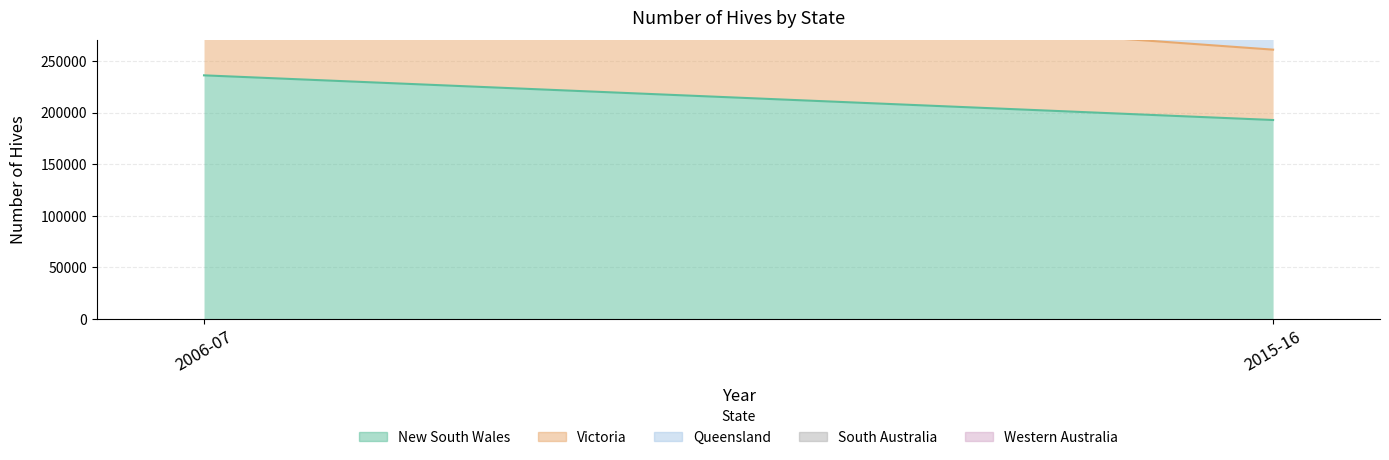

What is the label of the 2nd point from the right?

2006-07